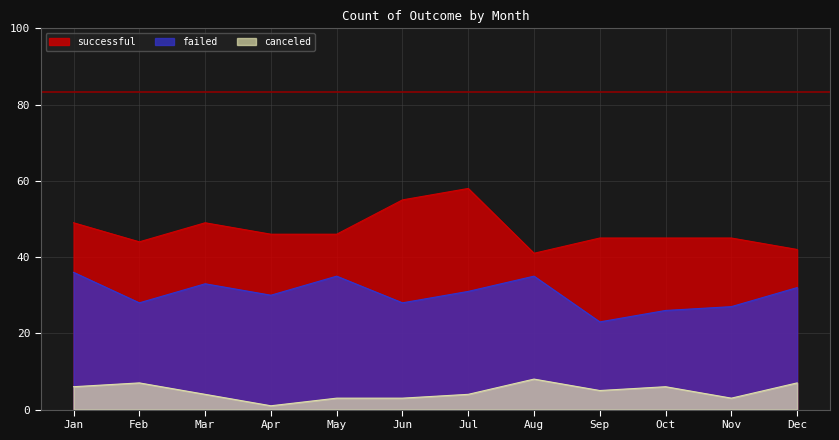

Reading left to right, extract all data points from this chart.

successful: Jan=49	Feb=44	Mar=49	Apr=46	May=46	Jun=55	Jul=58	Aug=41	Sep=45	Oct=45	Nov=45	Dec=42
failed: Jan=36	Feb=28	Mar=33	Apr=30	May=35	Jun=28	Jul=31	Aug=35	Sep=23	Oct=26	Nov=27	Dec=32
canceled: Jan=6	Feb=7	Mar=4	Apr=1	May=3	Jun=3	Jul=4	Aug=8	Sep=5	Oct=6	Nov=3	Dec=7